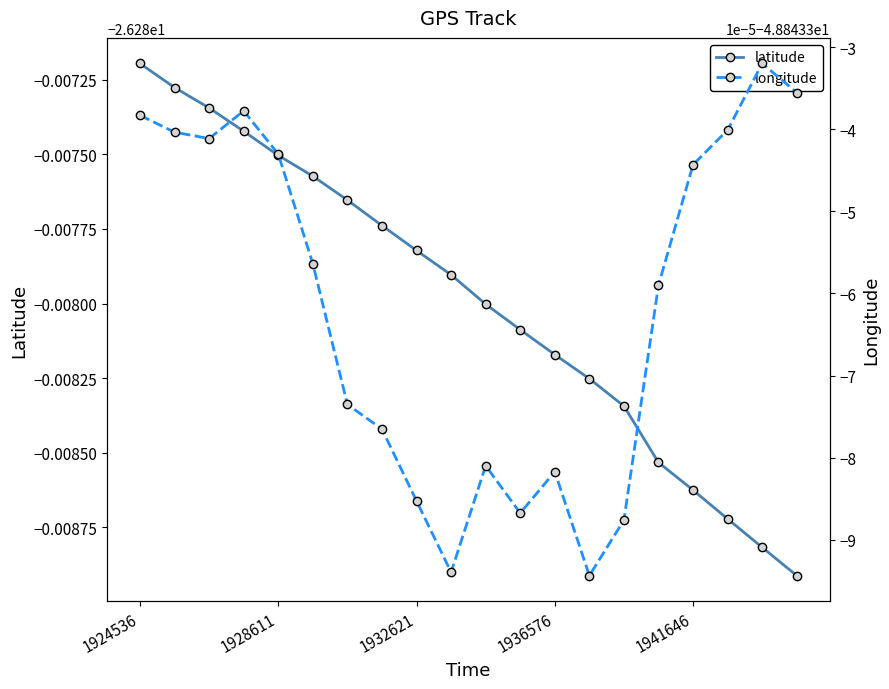

True or false: latitude and longitude cross at least once.

False